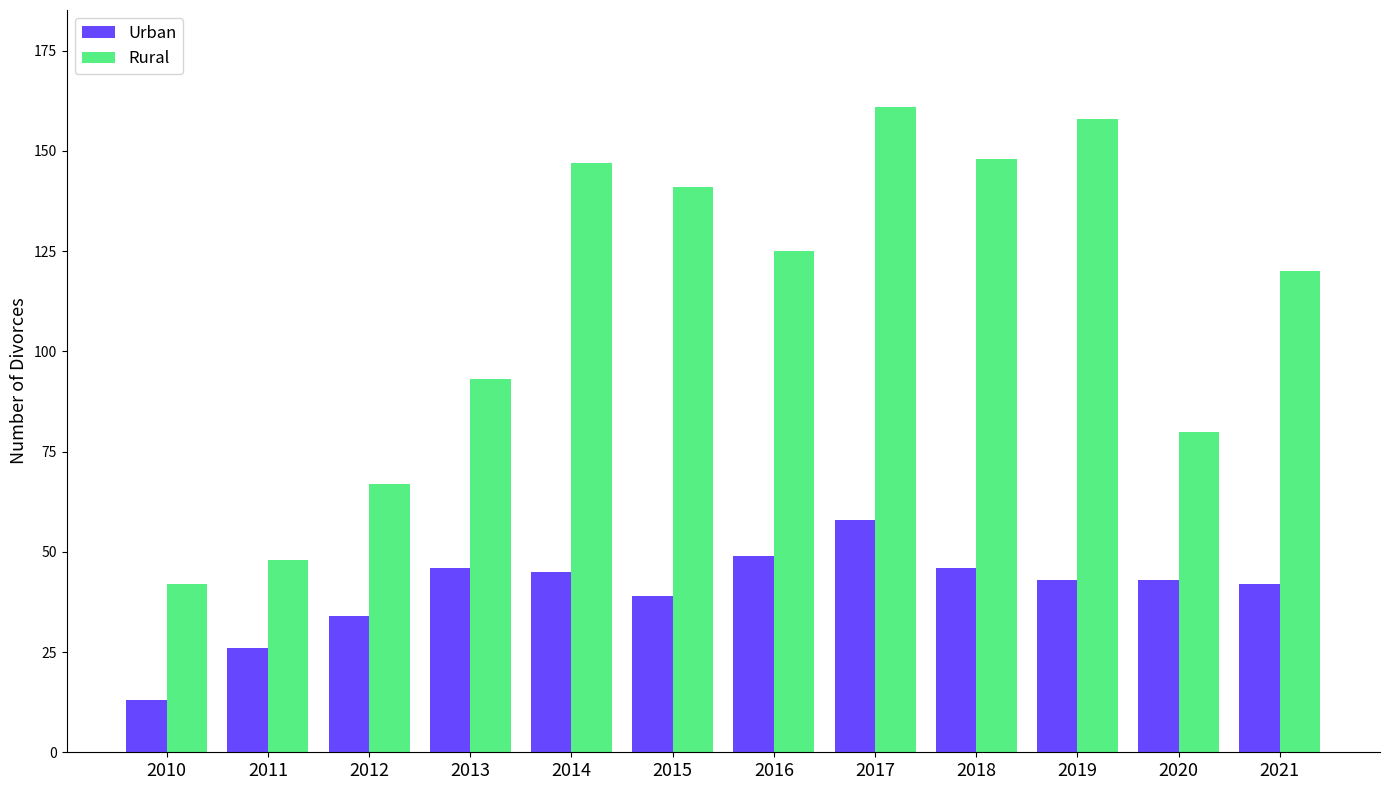

Which series has the largest range (max minus min)?

Rural